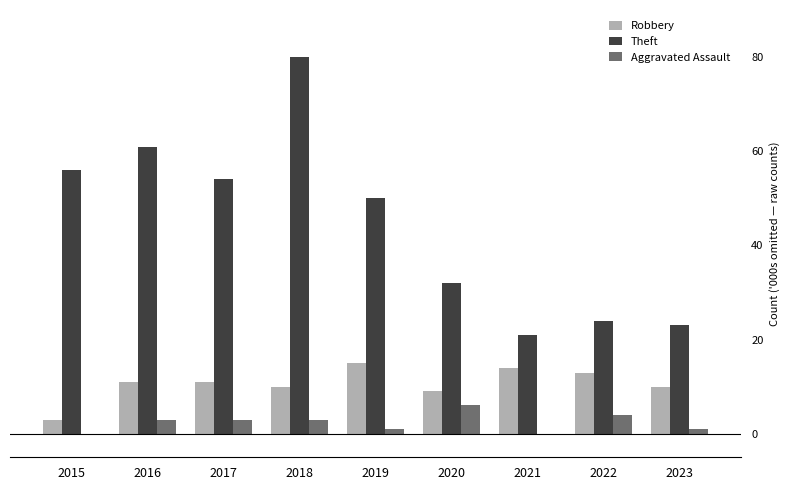

What is the greatest value displayed?

80